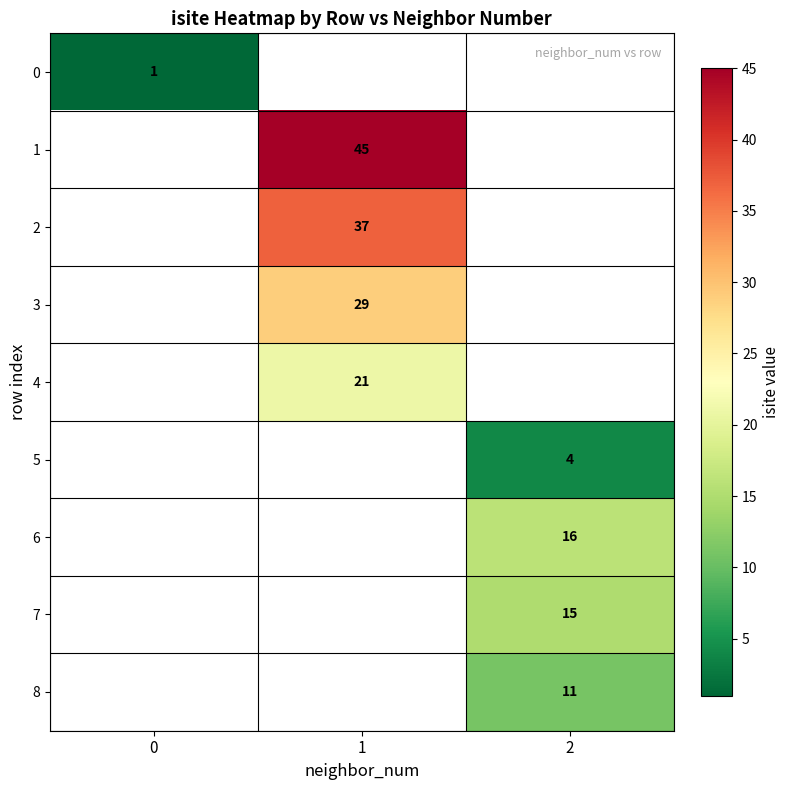

Count the number of data series in this chart.

9